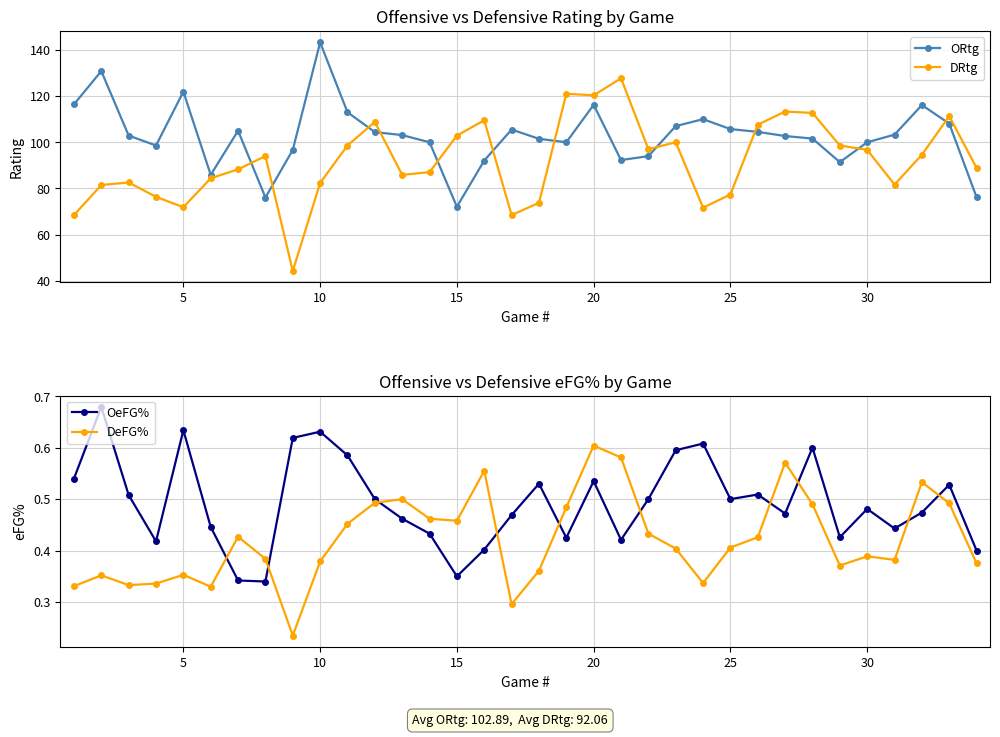

True or false: DRtg and ORtg cross at least once.

True